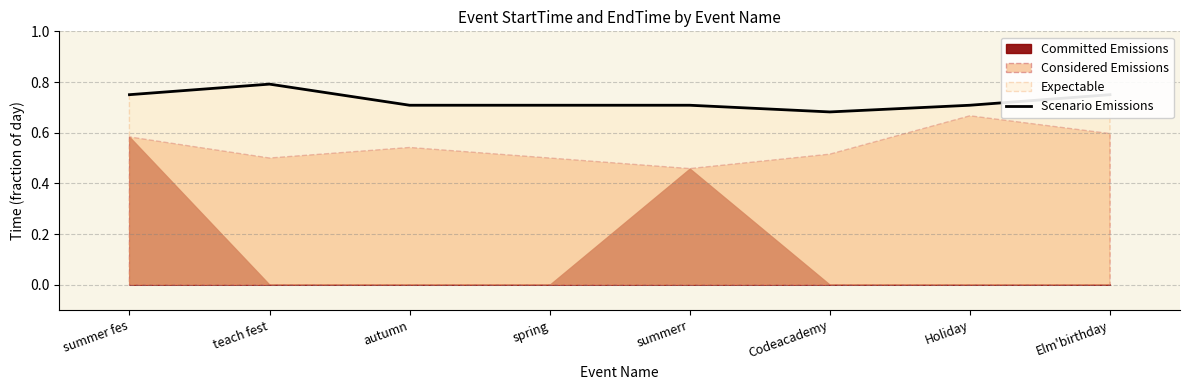

Which category has the highest value in the Scenario Emissions series?

teach fest